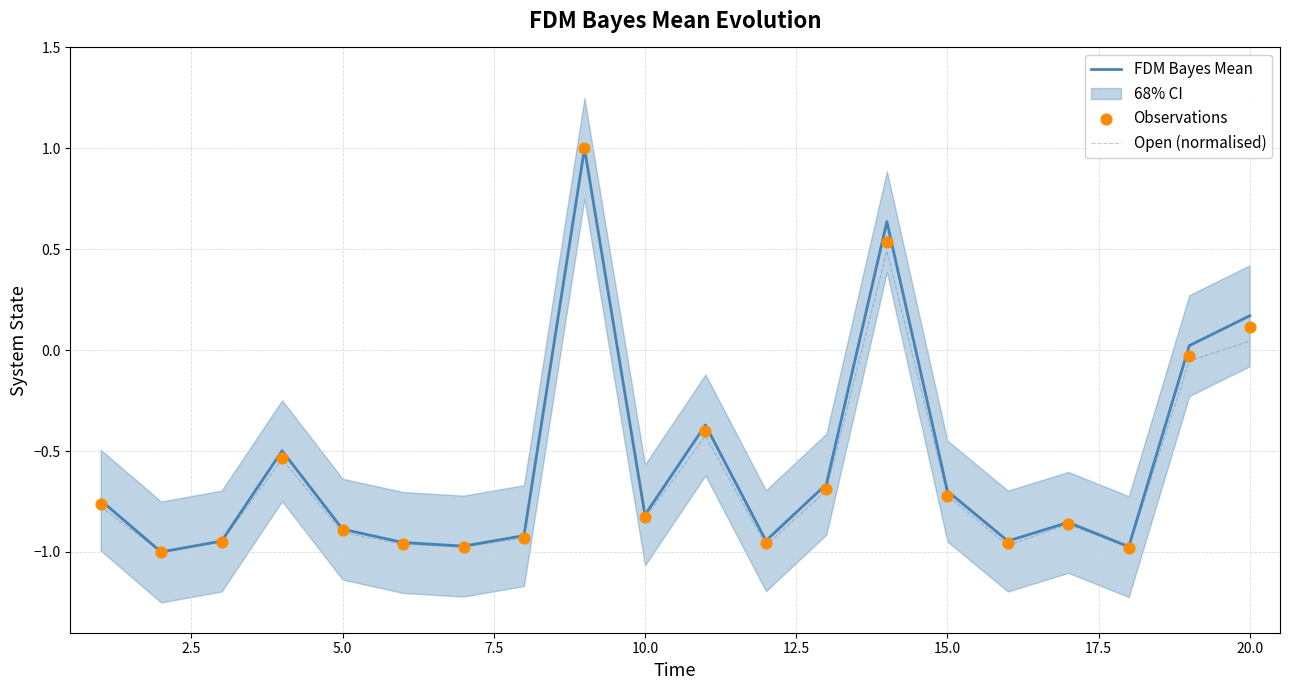

Which series has the largest total across all categories?

FDM Bayes Mean